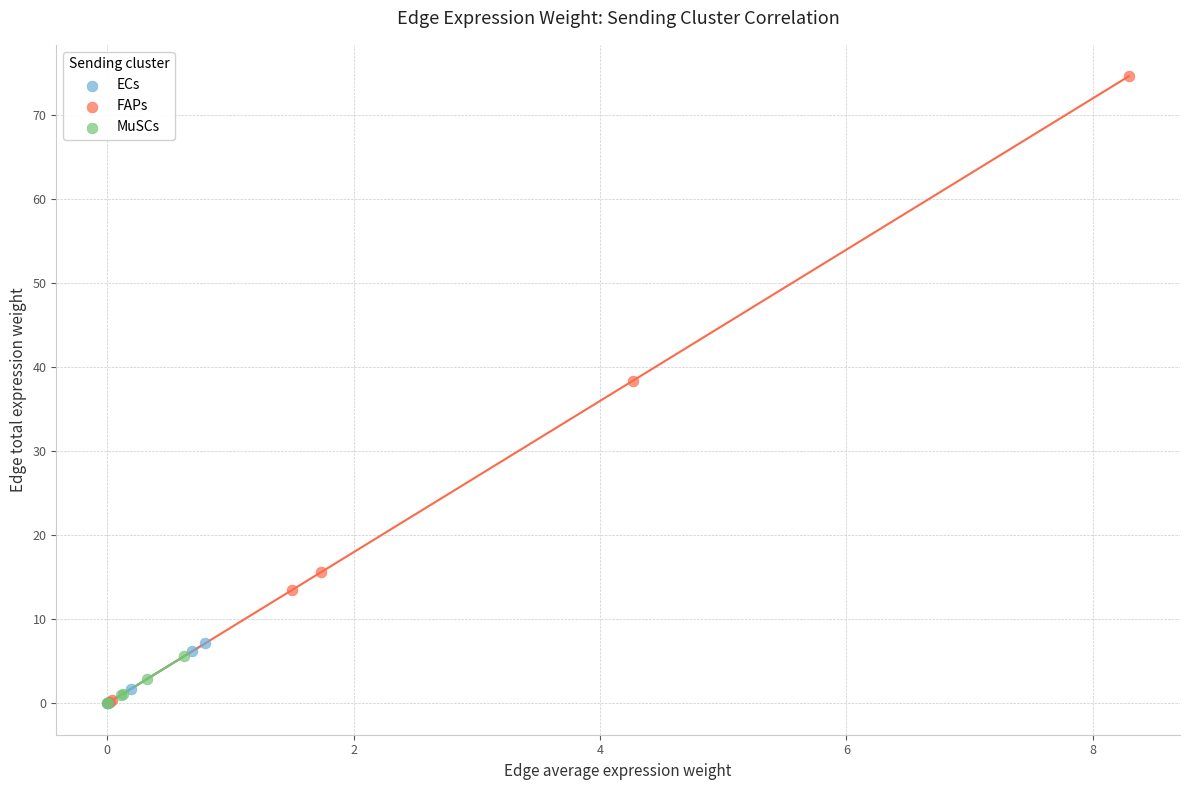

Which series reaches the maximum Y coordinate?

FAPs